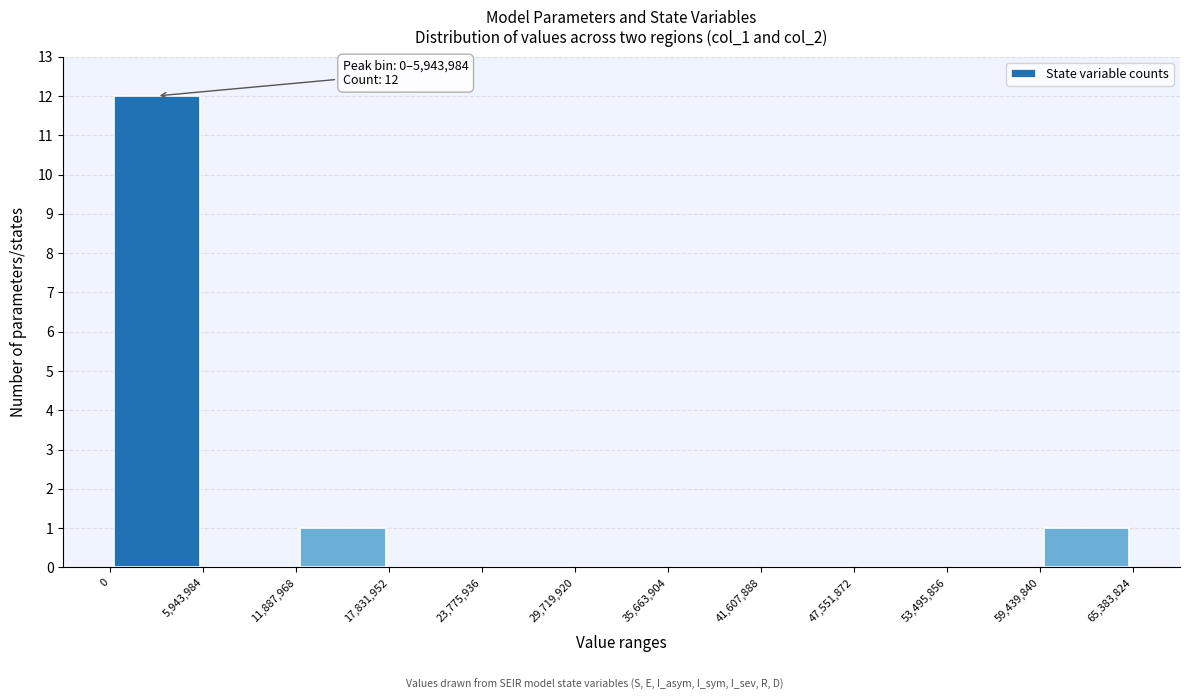

Which range on the x-axis has the tallest bar?

0 to 5,943,984